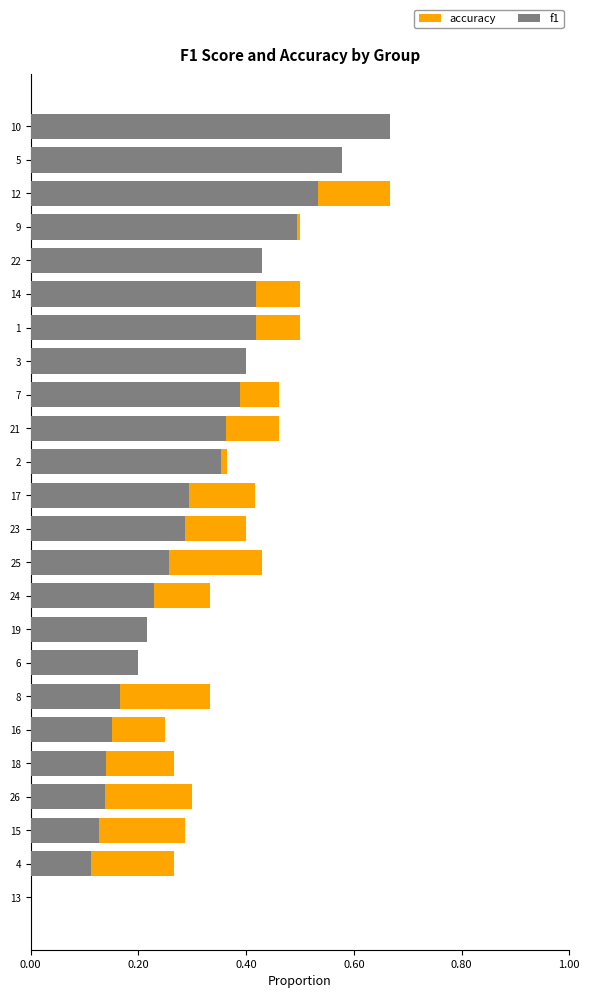

Between 14 and 10, which is larger?

10